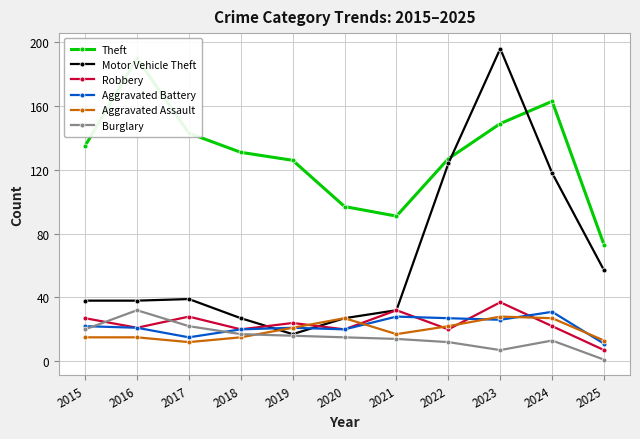

The Theft series shows 91 at 2021. True or false?

True